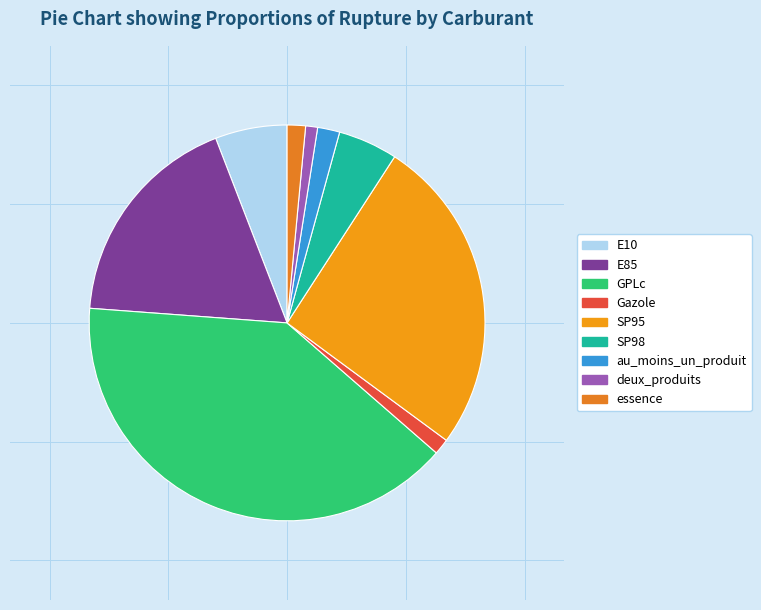

How many slices are in this pie chart?

9